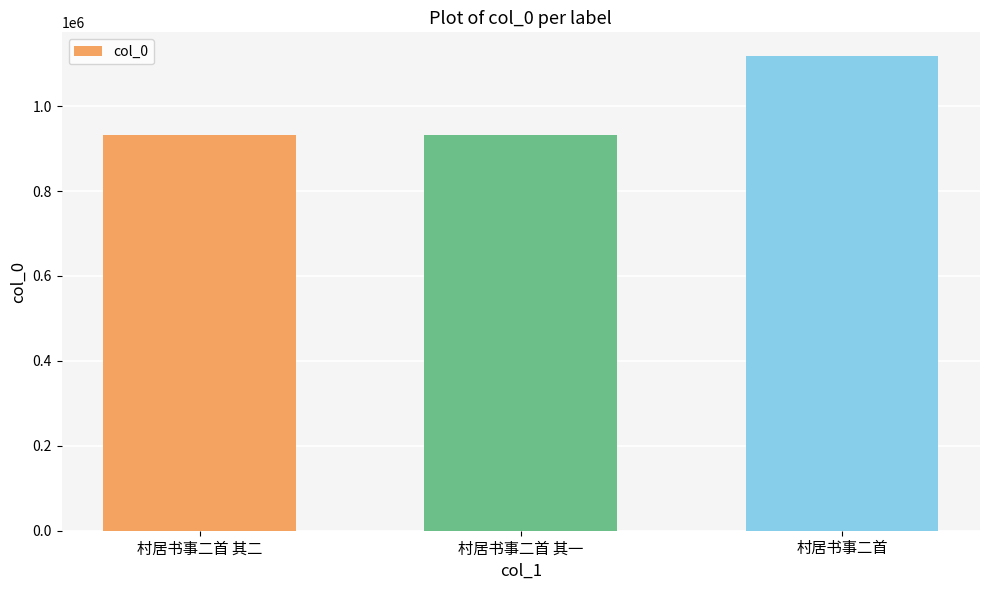

Approximately how many times larger is the value at 村居书事二首 compared to 村居书事二首 其二?

1.2